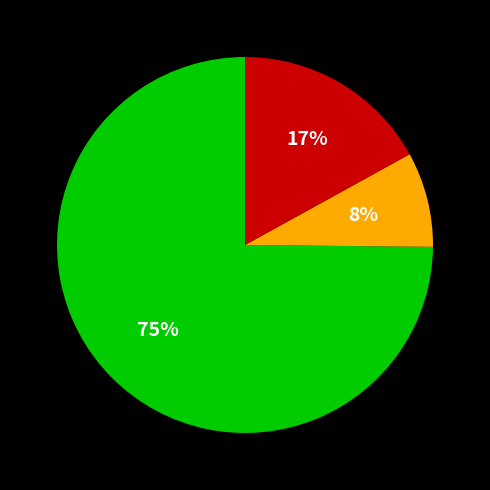

To the nearest percent, what is the difference between the largest and smallest slice percentages?

67%